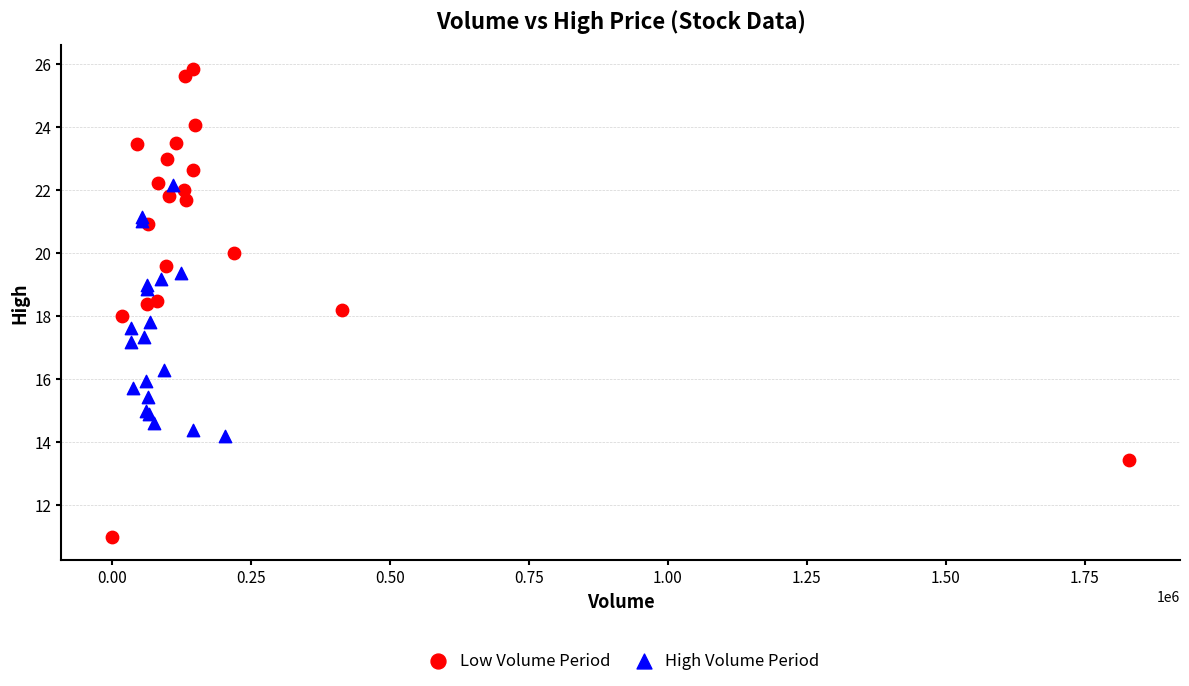

Which series reaches the minimum Y coordinate?

Low Volume Period